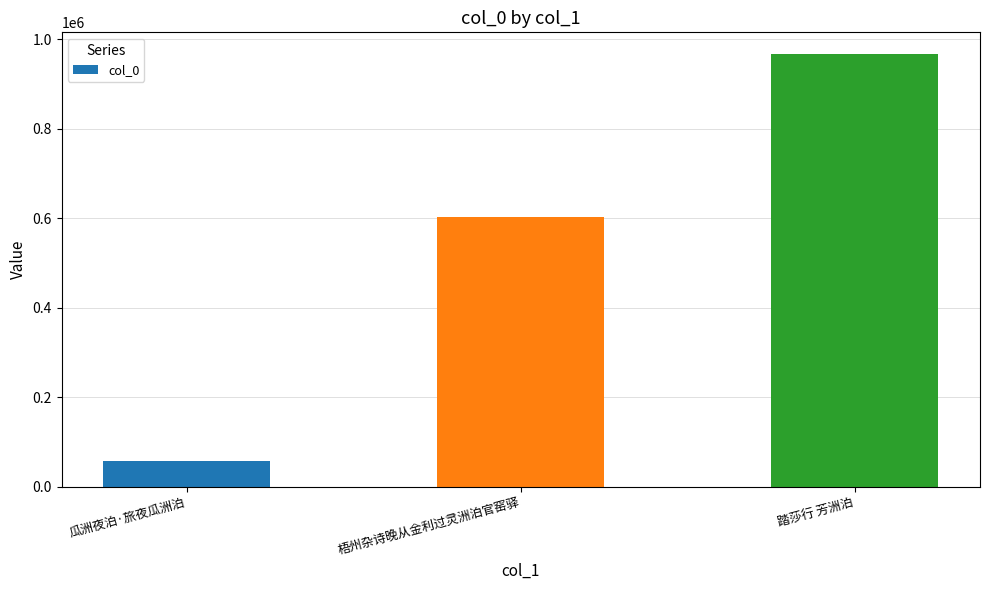

How many values are between 56923 and 967234?

3